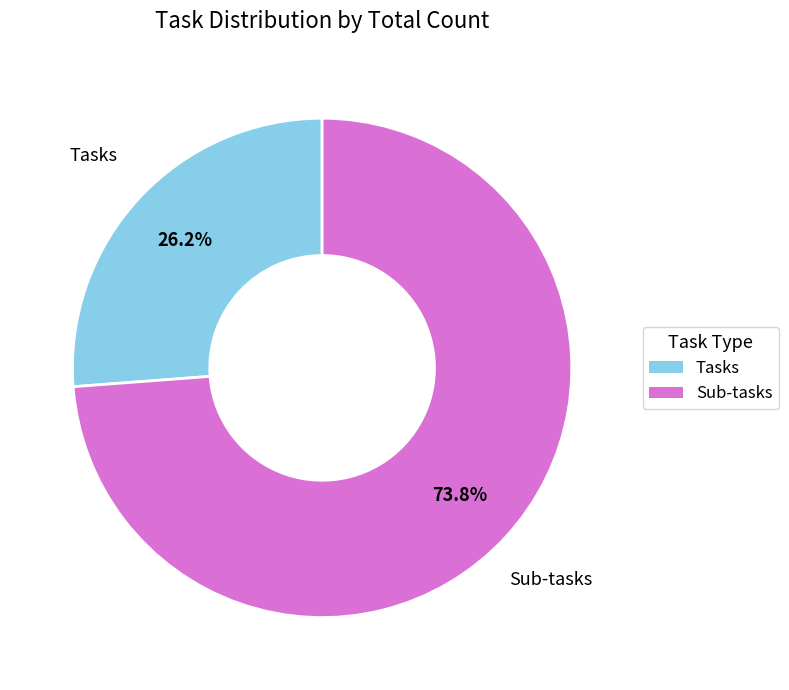

To the nearest percent, what portion does Tasks represent?

26%